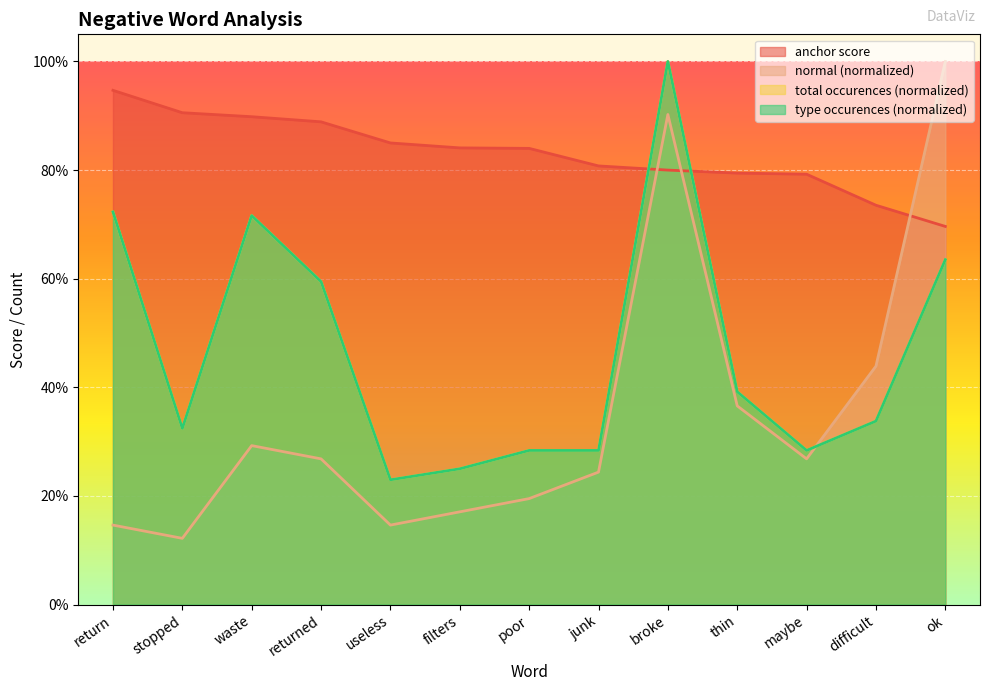

Where do normal and anchor score first cross each other?

junk and broke